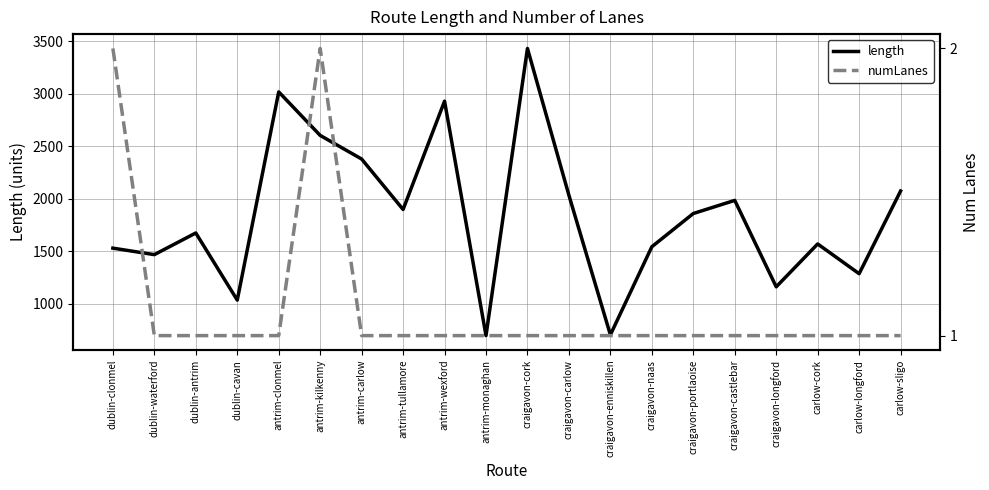

Where is the first local maximum for length?

dublin-antrim